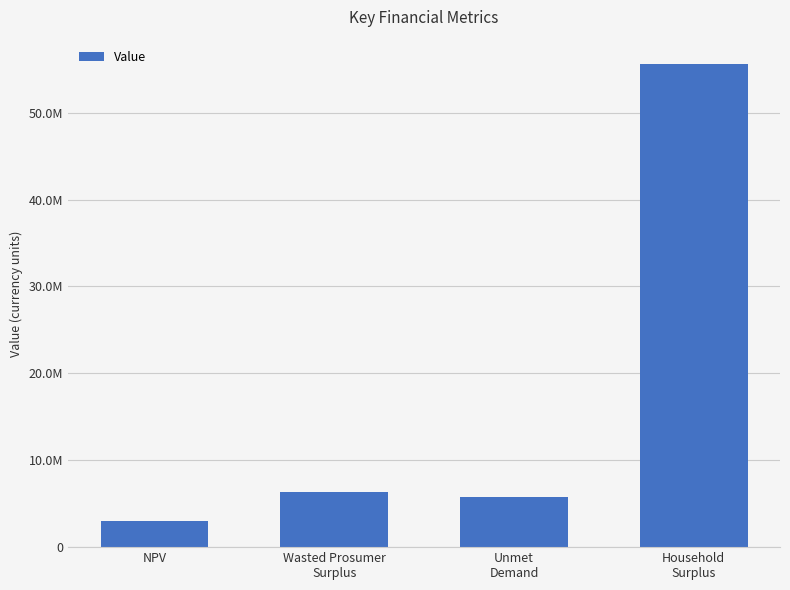

Is it true that the value at NPV is 3002243.2?

True